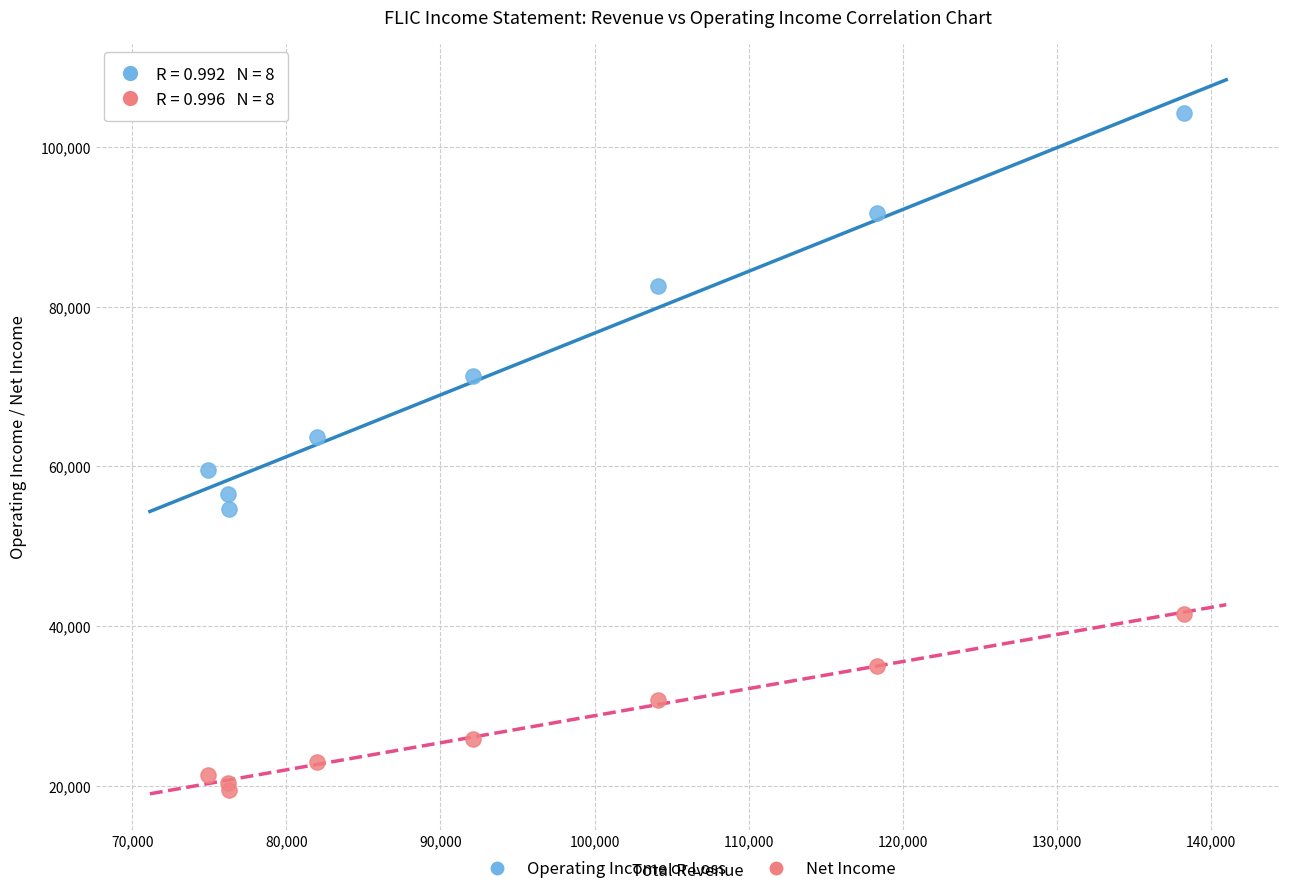

What are all the series names shown in the legend?

Operating Income or Loss, Net Income